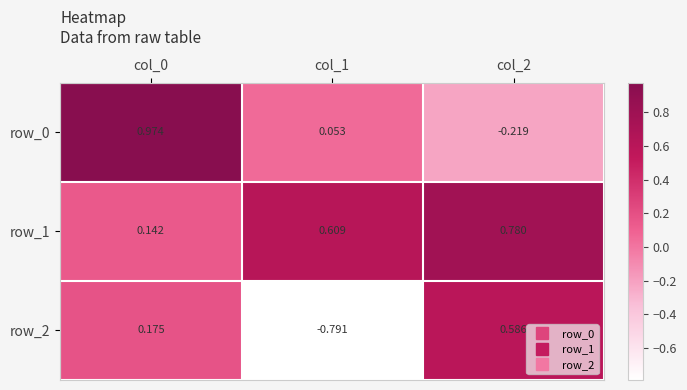

Is the value of row_1 at col_1 greater than the value of row_2 at col_1?

Yes